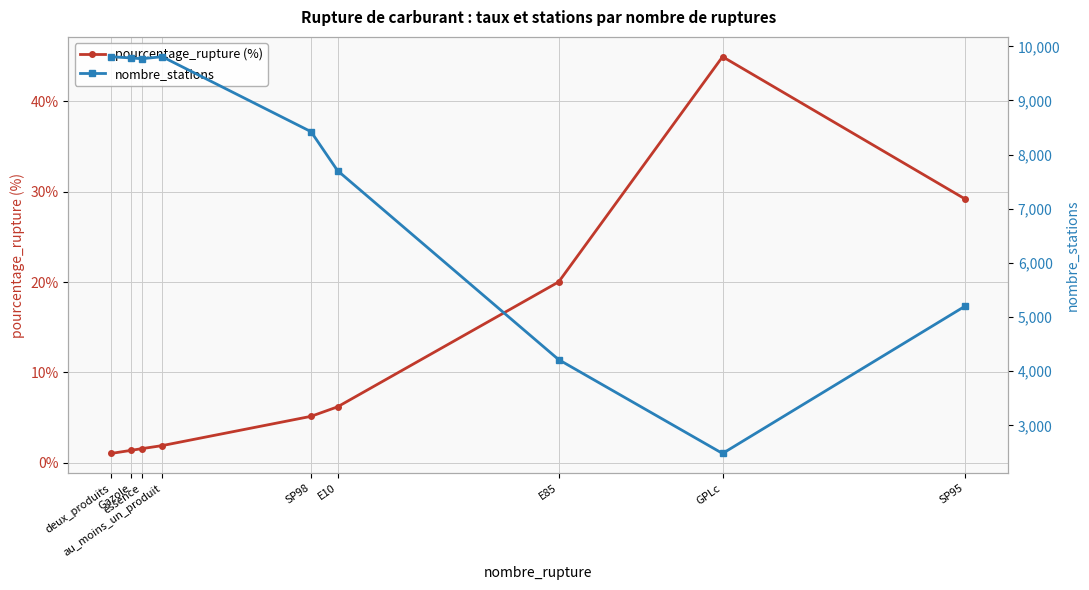

True or false: nombre_stations and pourcentage_rupture (%) cross at least once.

False